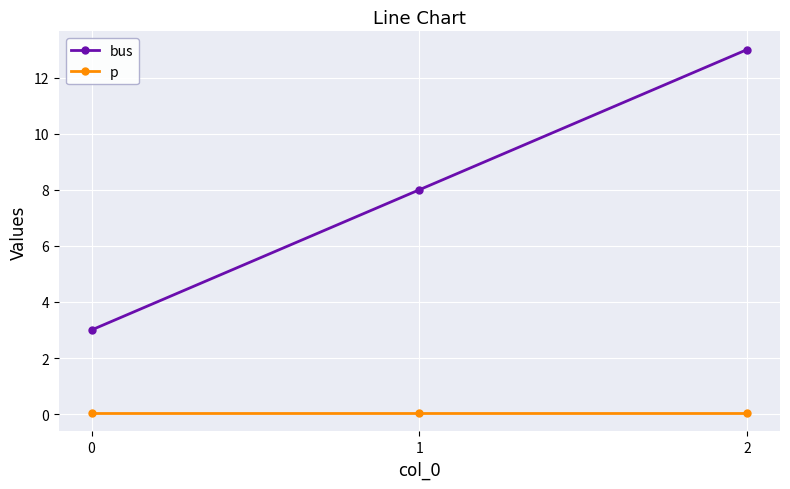

Which series has the largest range (max minus min)?

bus